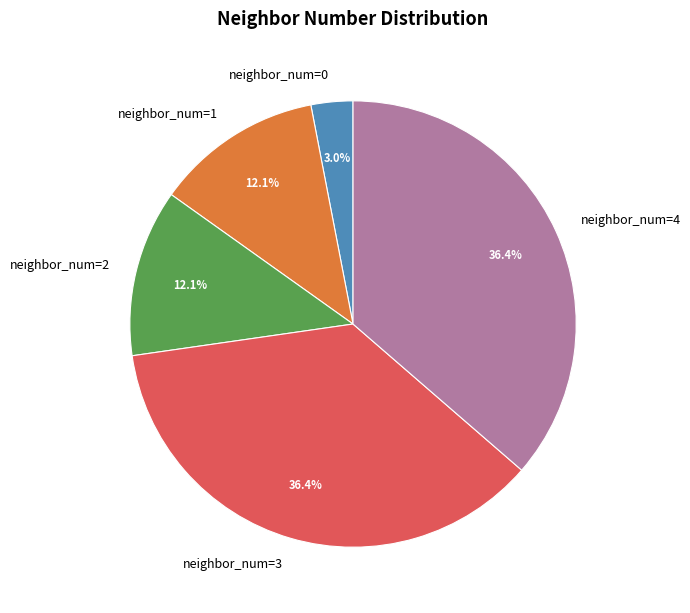

What percentage is the neighbor_num=3 slice, to the nearest percent?

36%